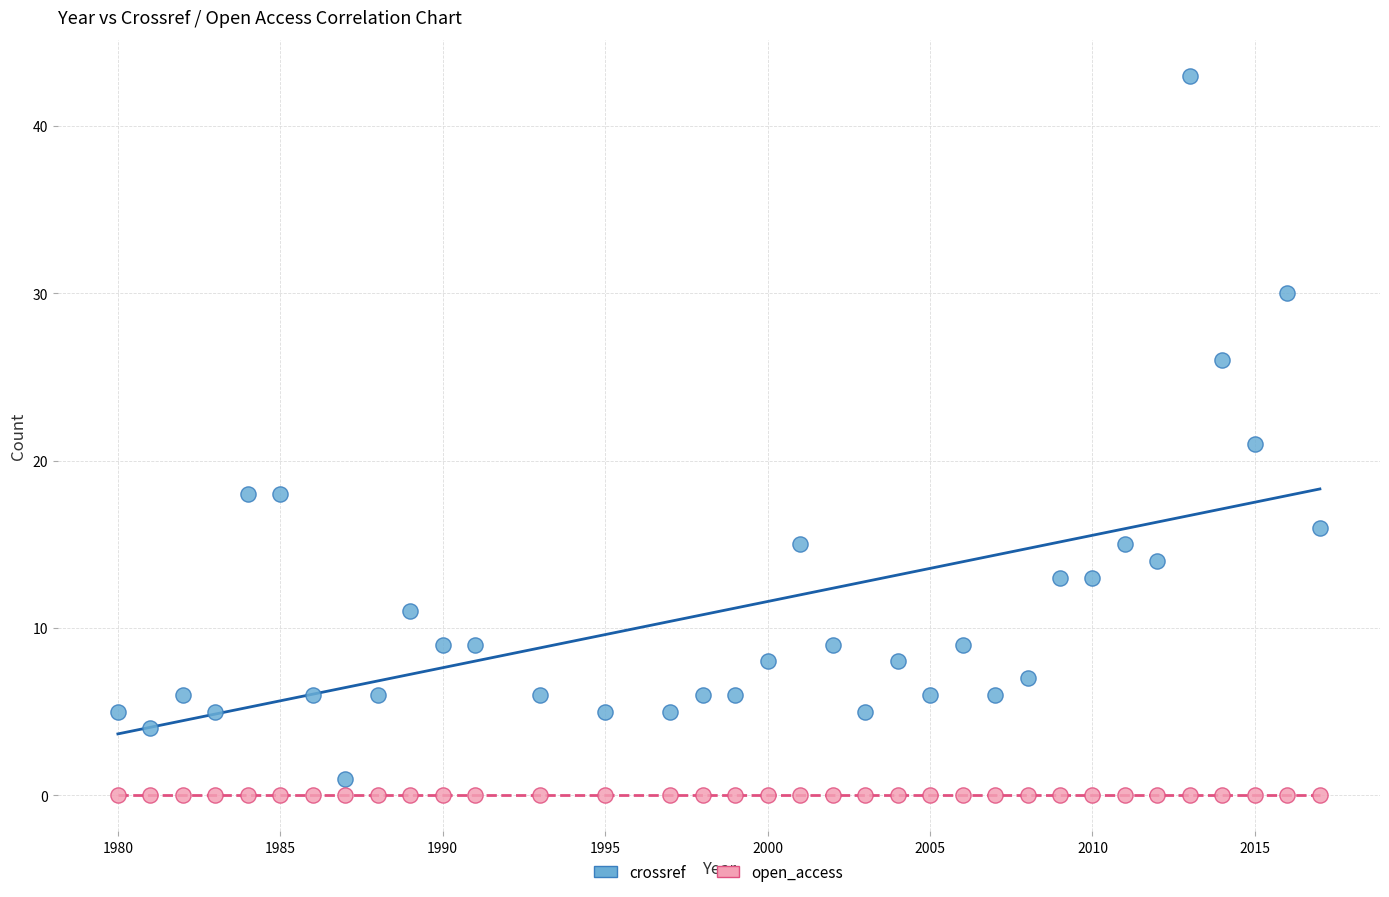

In the crossref series, what Y value is closest to 22?

21